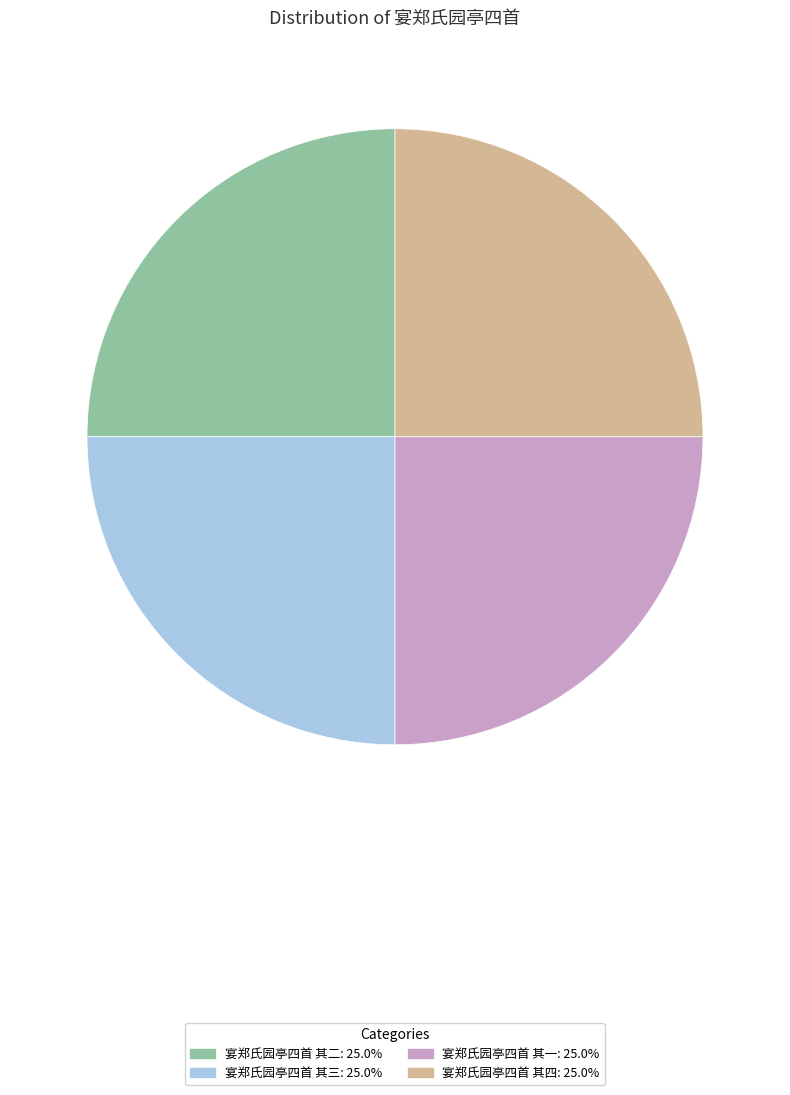

Does any single category account for the majority?

No